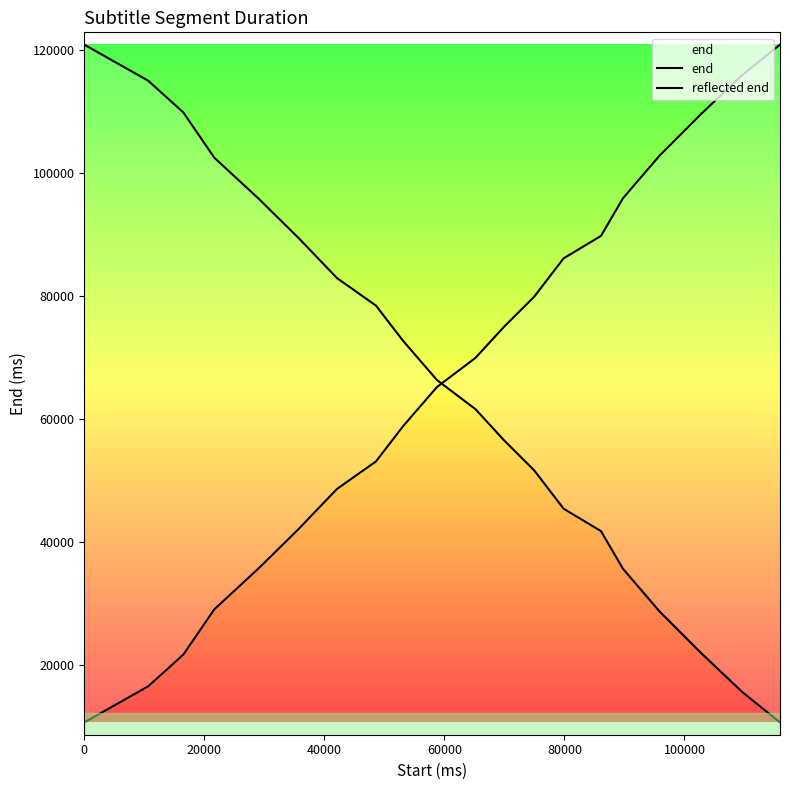

What is the total value across all series at 80000?

131500